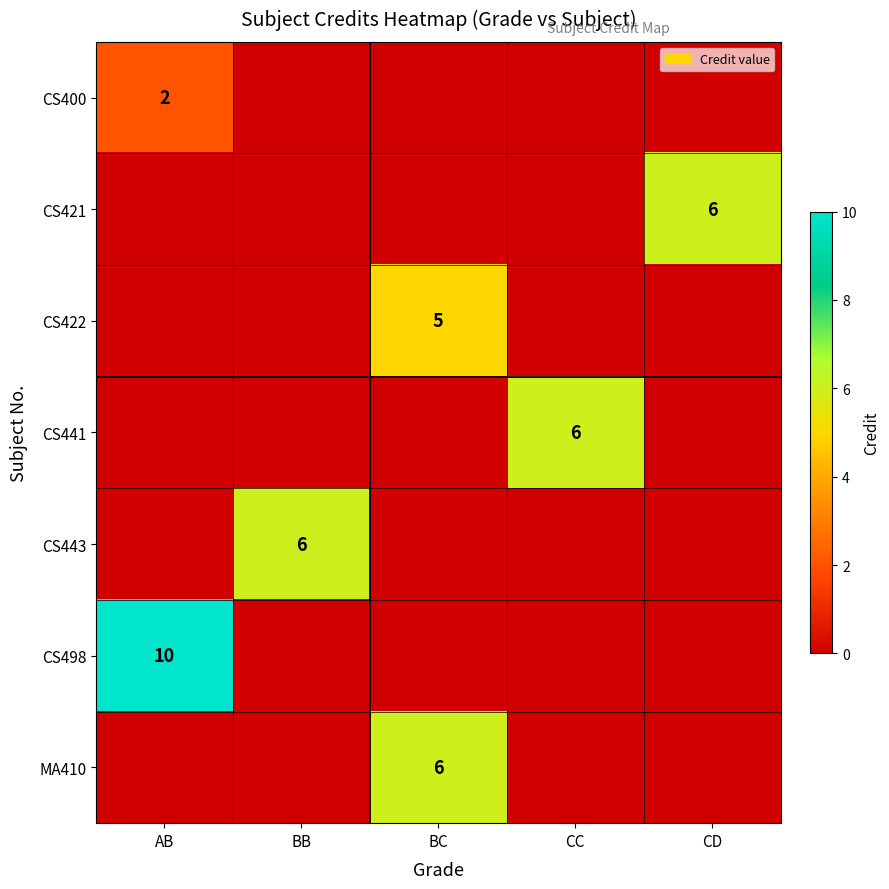

What is the spread (max minus min) of values at CC?

6